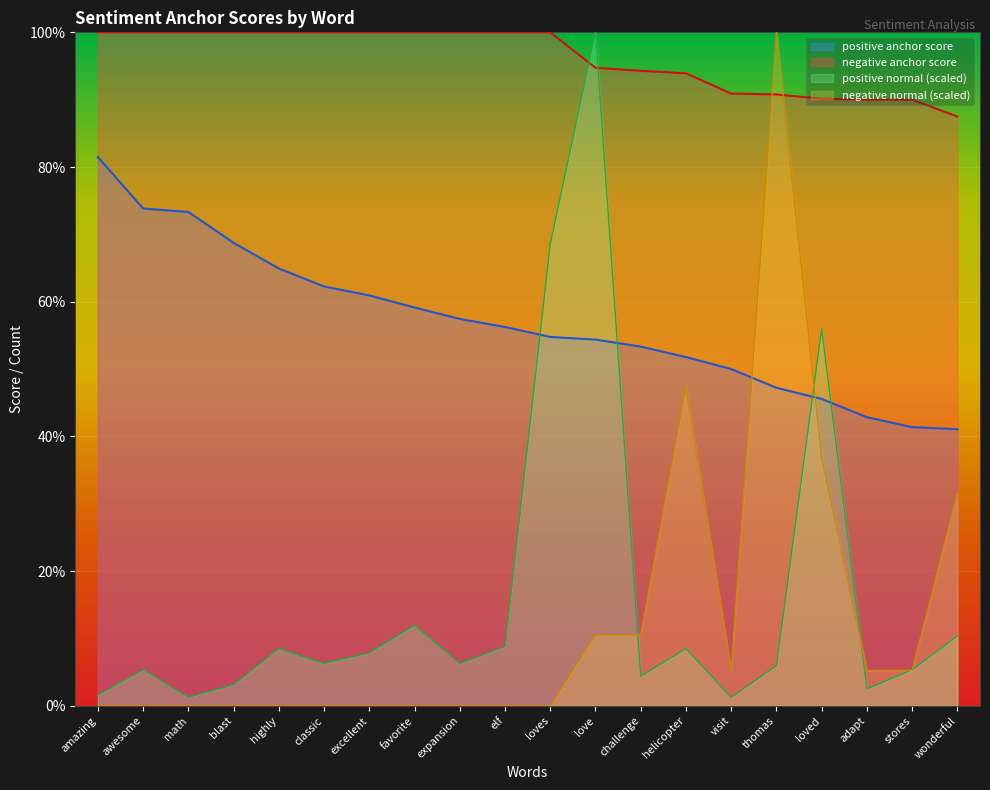

How many intersections are there between positive anchor score and negative normal?

2